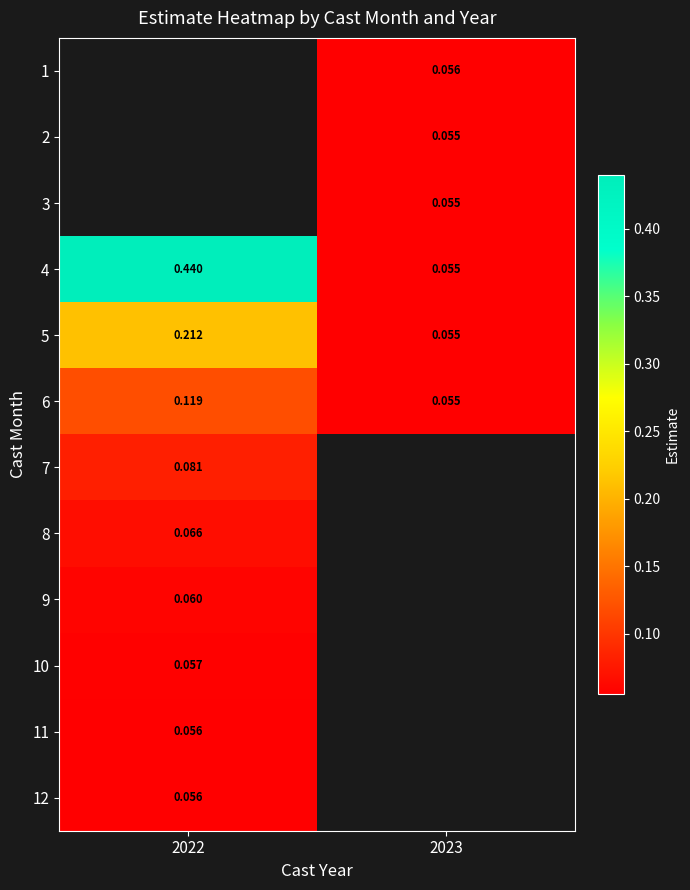

What is the difference between the maximum and minimum values in the 6 series?

0.1